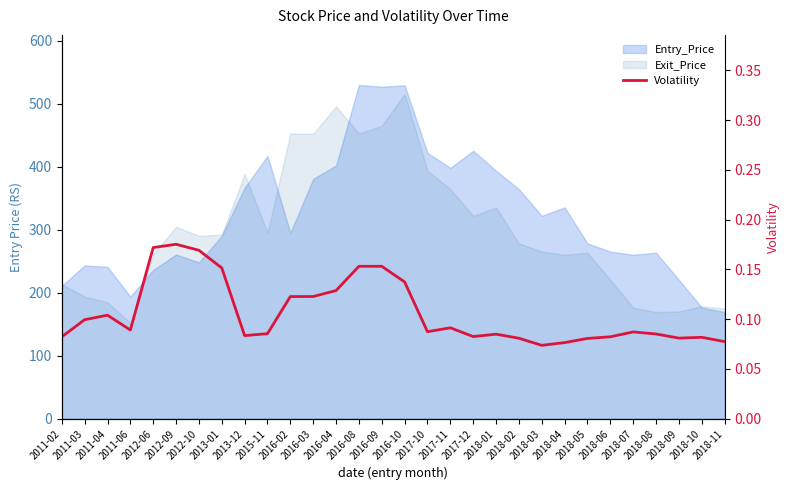

Count the number of categories in the chart.

30